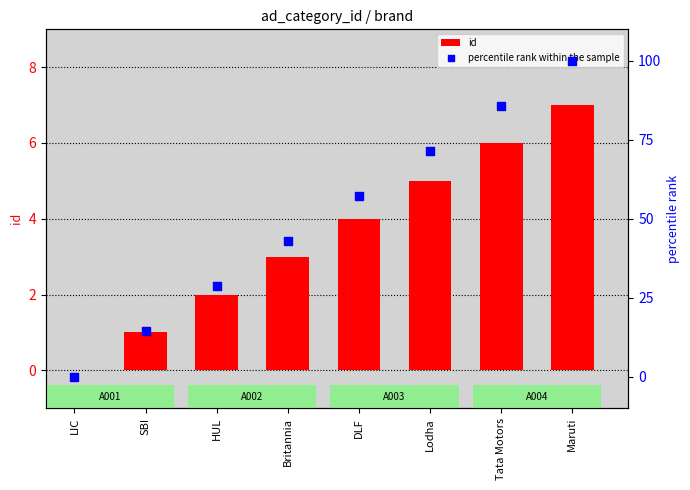

Which series reaches the minimum Y coordinate?

id